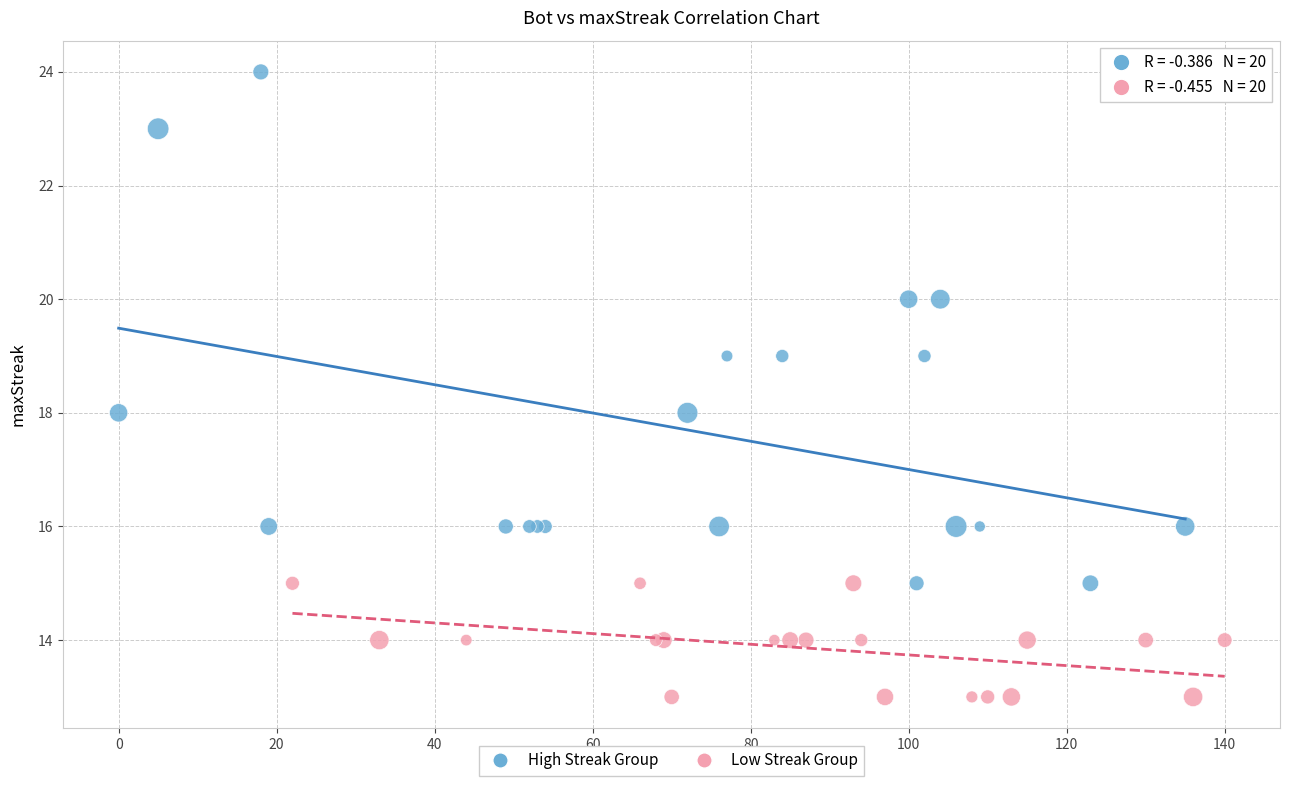

What are all the series names shown in the legend?

High Streak Group, Low Streak Group